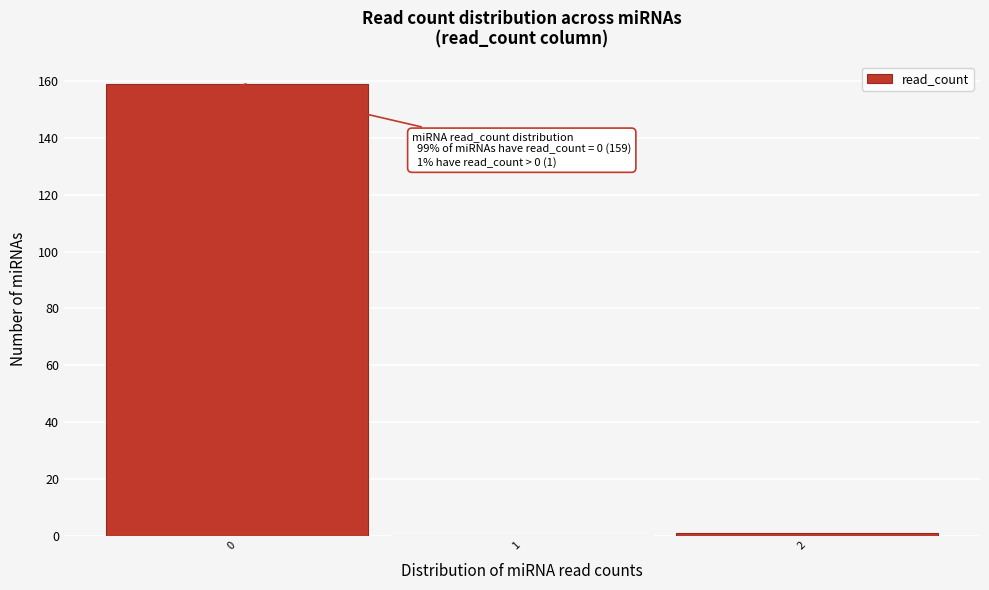

Which range on the x-axis has the tallest bar?

-0.5 to 0.5